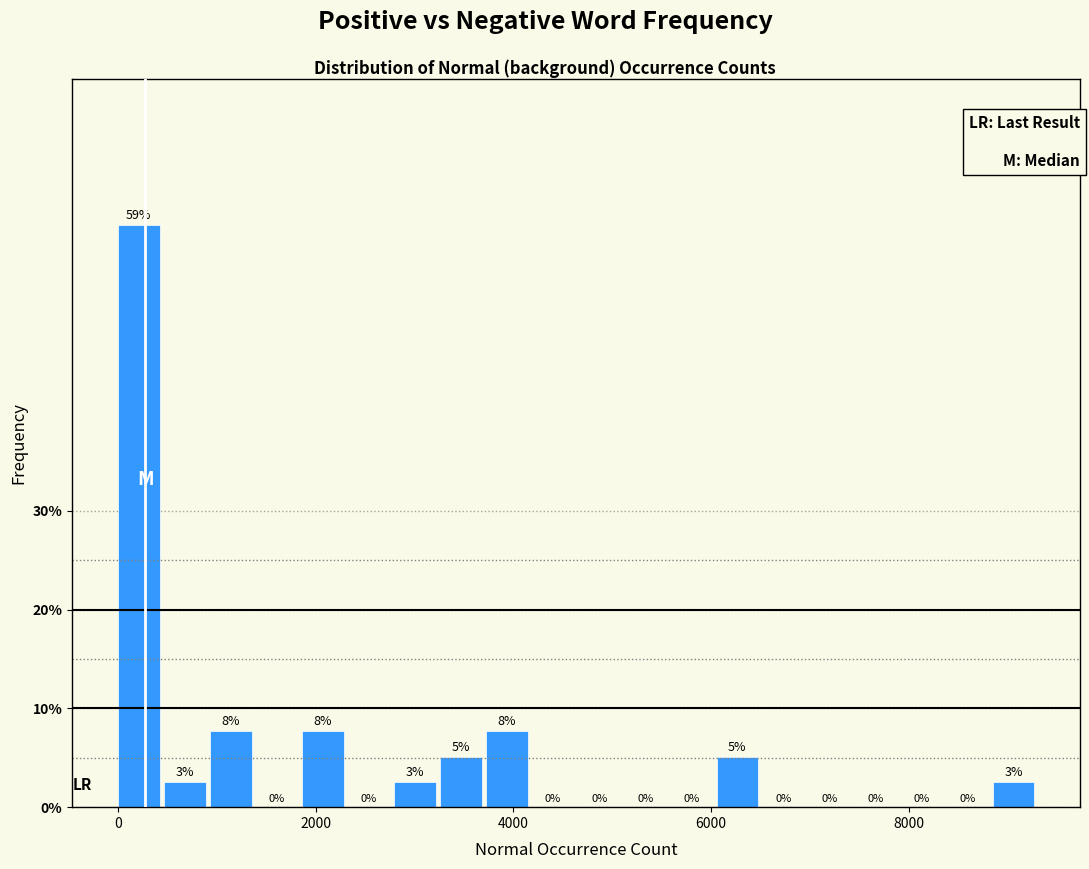

Around what value on the x-axis is the tallest bar? Give the approximate position of its centre, as read against the axis.

200